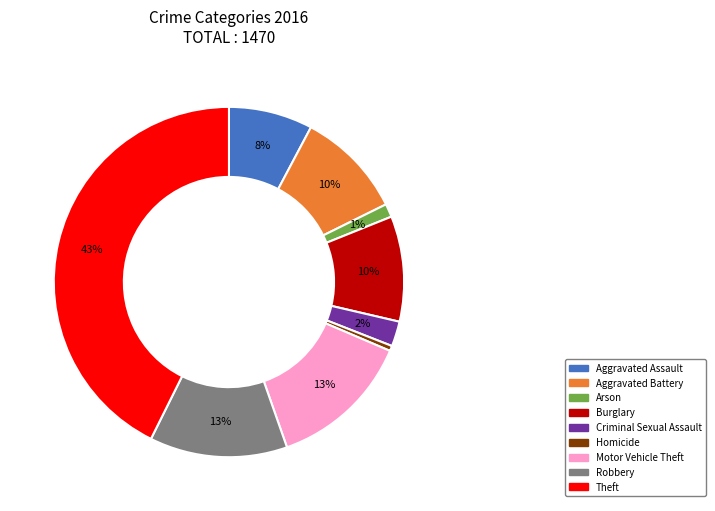

The Arson slice represents 11% of the pie. True or false?

False